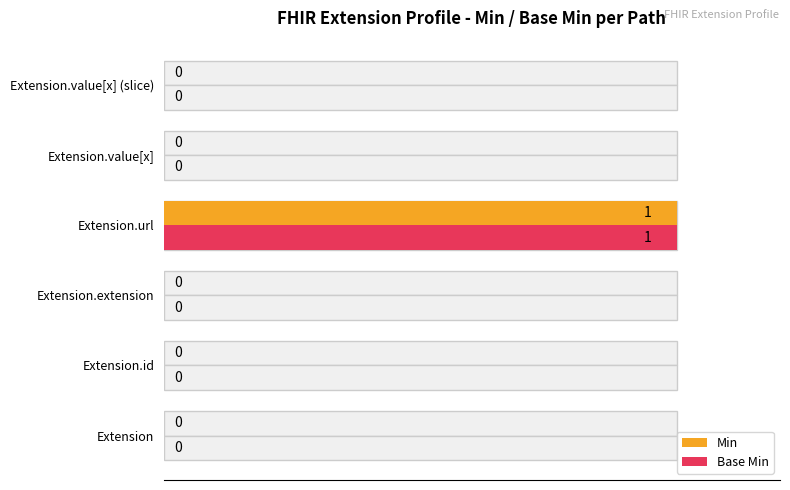

At how many categories does at least one series exceed 0?

1